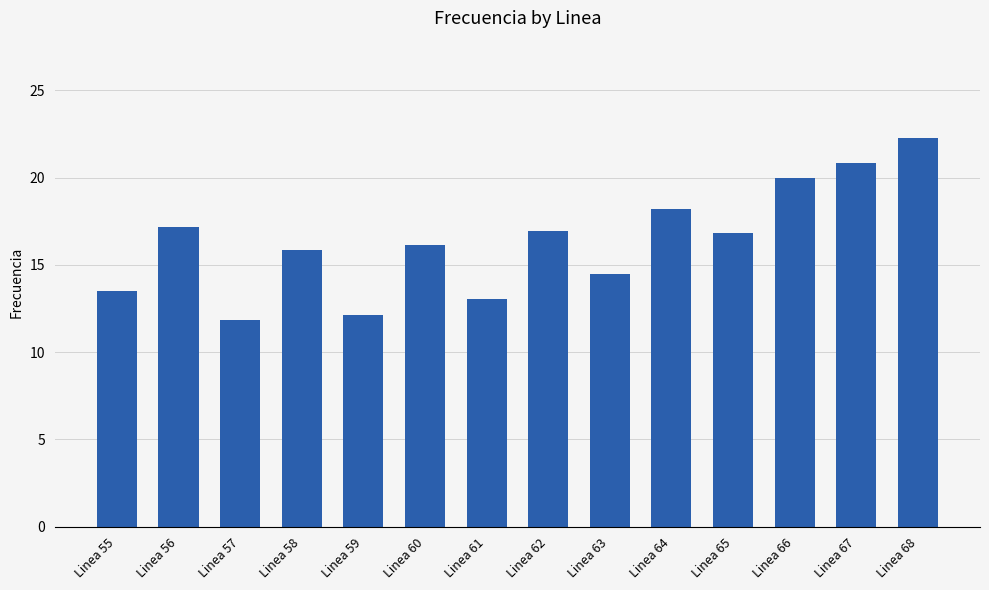

Reading left to right, list all the values displayed in this chart.

Linea 55=13.5	Linea 56=17.2	Linea 57=11.9	Linea 58=15.8	Linea 59=12.1	Linea 60=16.1	Linea 61=13.0	Linea 62=17.0	Linea 63=14.5	Linea 64=18.2	Linea 65=16.8	Linea 66=20.0	Linea 67=20.8	Linea 68=22.3